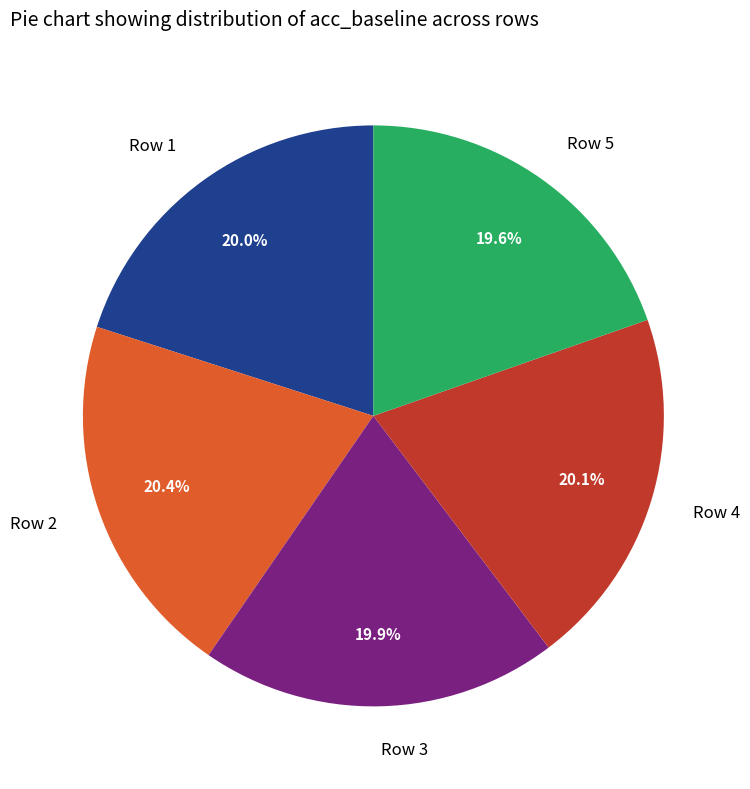

To the nearest percent, what portion does Row 4 represent?

20%